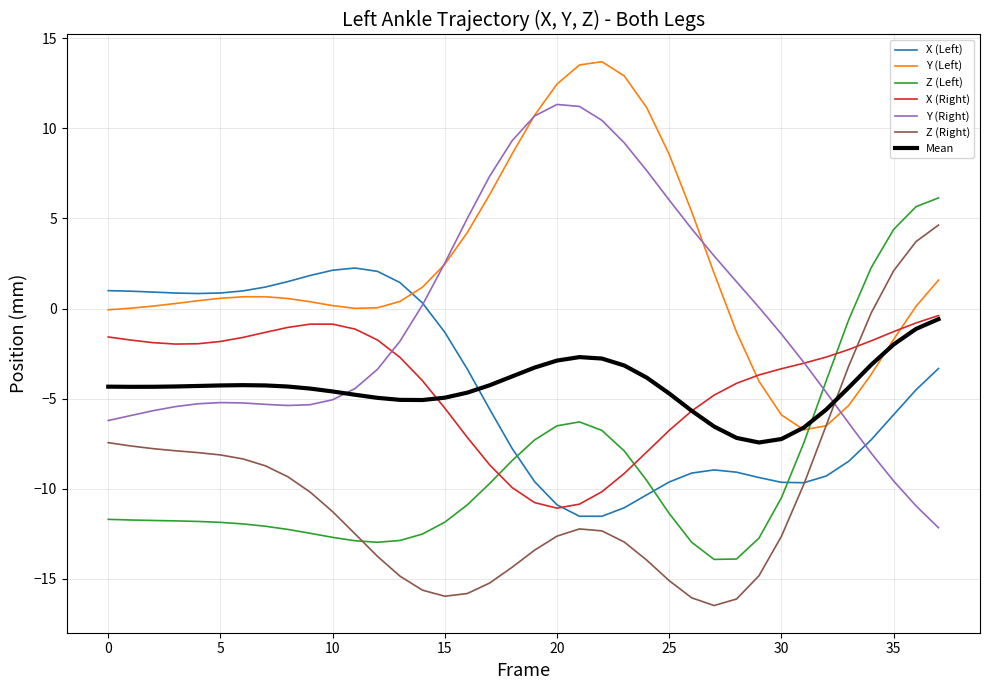

Which series has the largest total across all categories?

Y (Left)